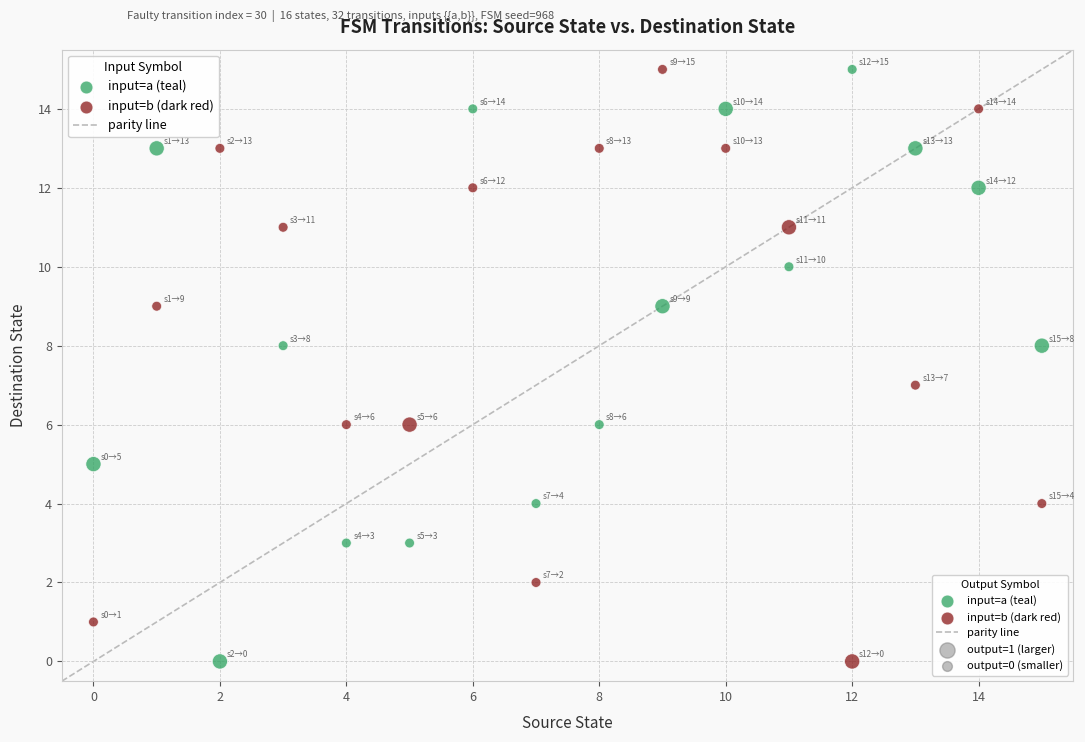

Across all data points, what is the range of Y values (max minus min)?

15